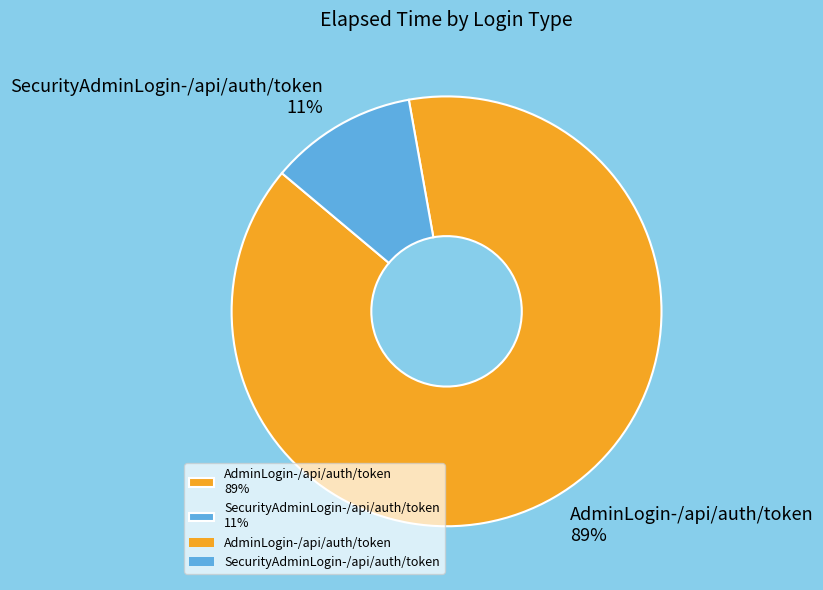

To the nearest percent, what is the difference between the largest and smallest slice percentages?

78%